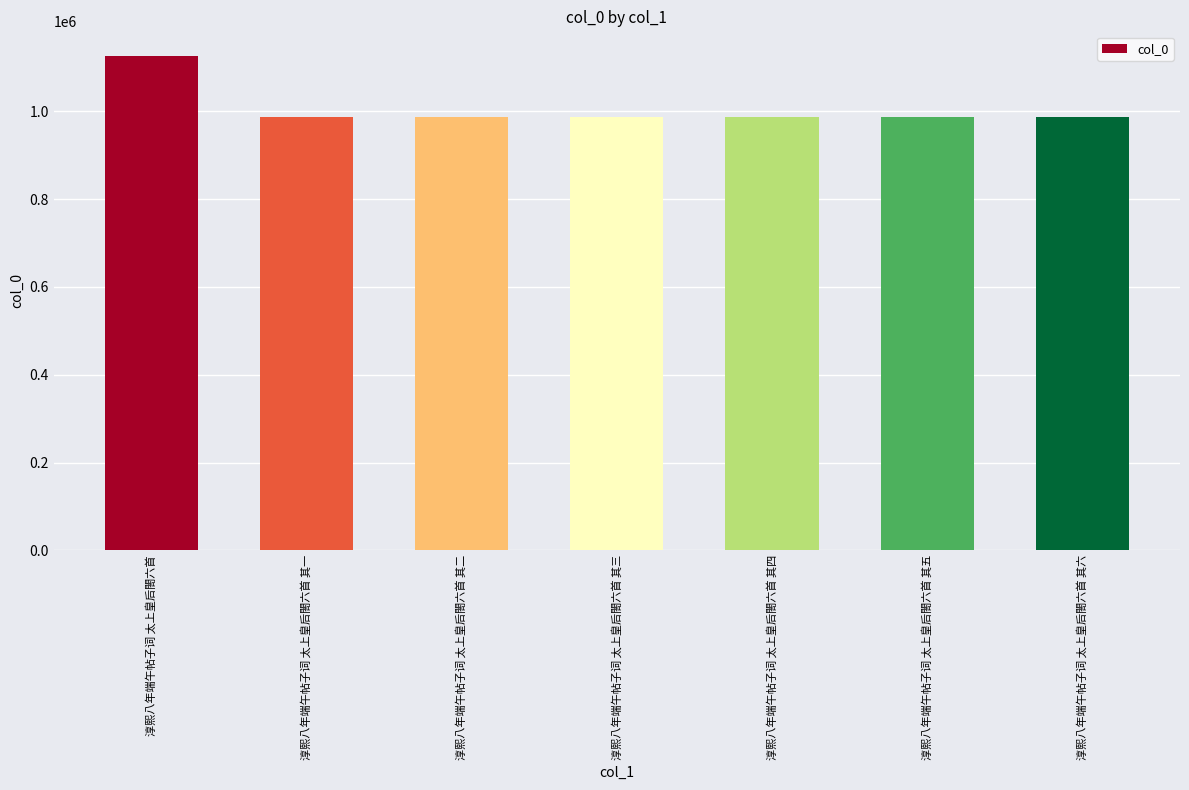

What is the average value?

1007873